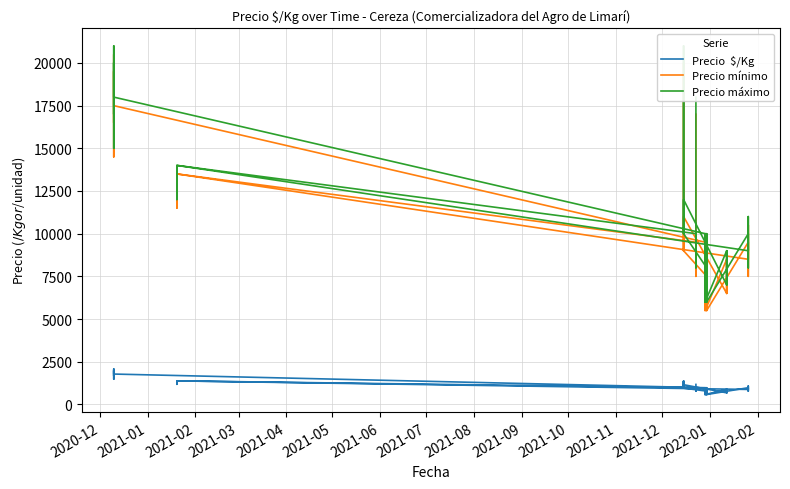

What is the total value across all series at 2021-08?

20475